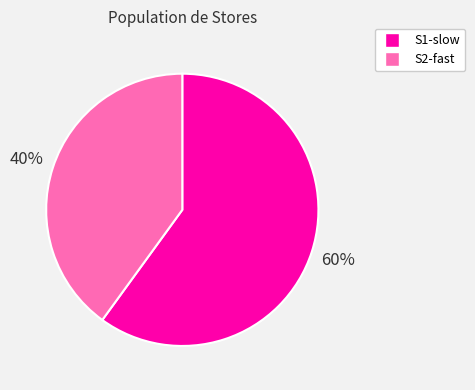

To the nearest percent, what is the difference between the largest and smallest slice percentages?

20%